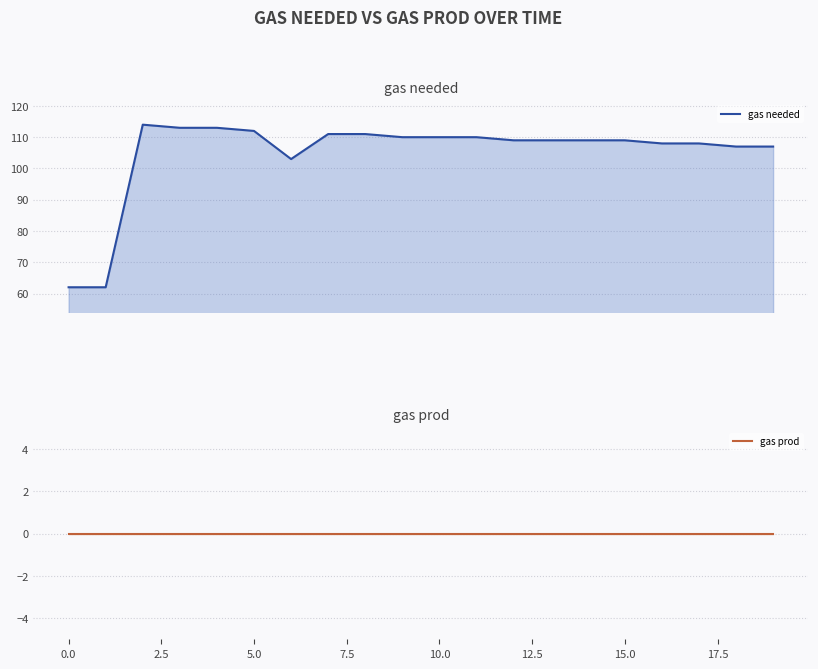

Between 15.0 and 19, which series saw the biggest shift?

gas needed line